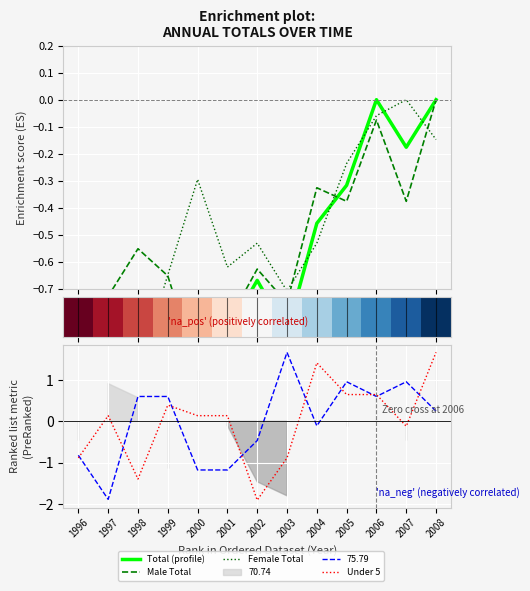

Between 2004 and 2002, which is larger?

2004